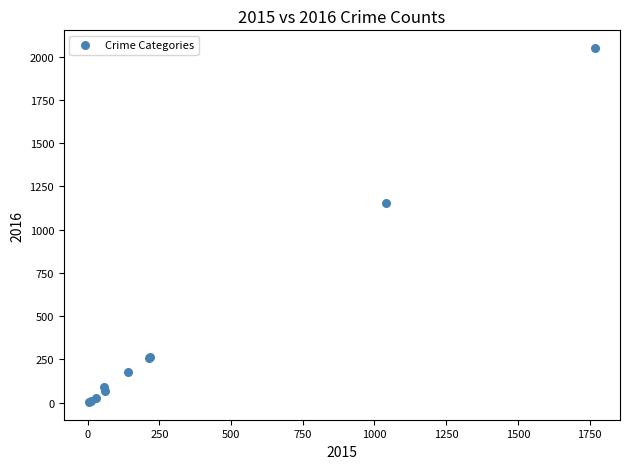

What Y value in the scatter plot is closest to 1026?

1151